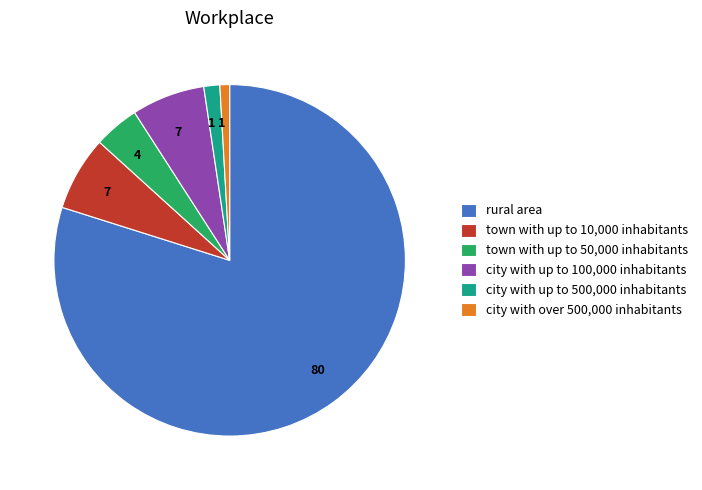

How many segments does this pie chart have?

6